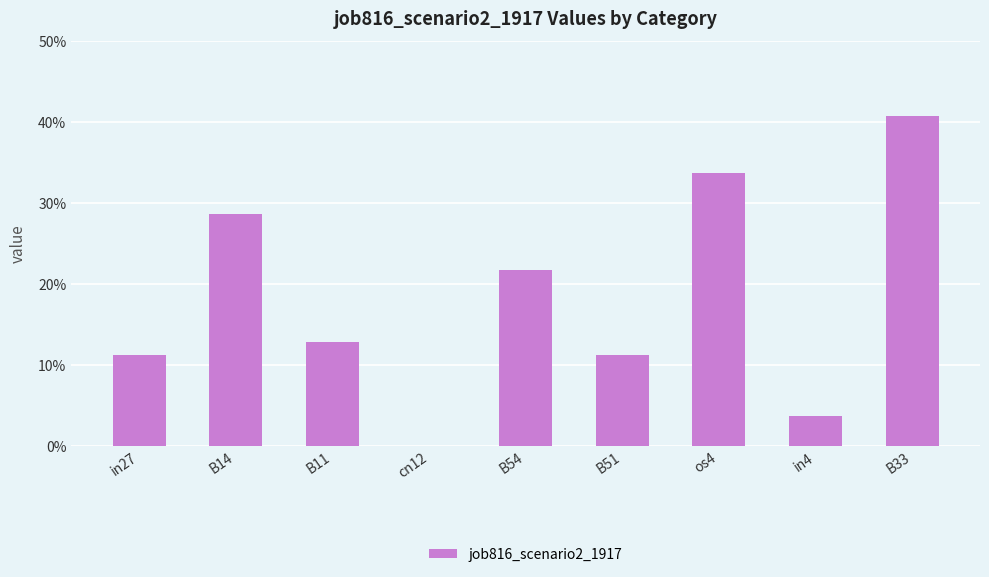

What position from the left is B14?

2